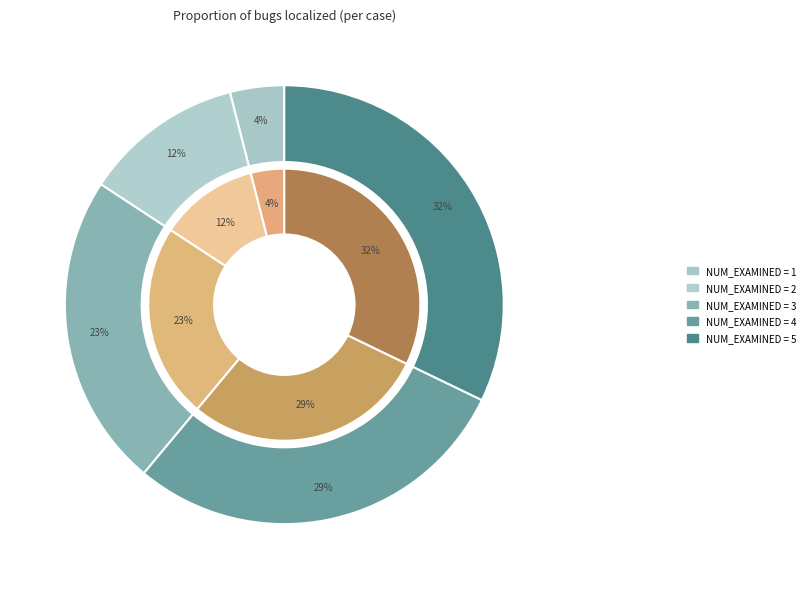

Is it true that 1 is 4% of the pie?

True